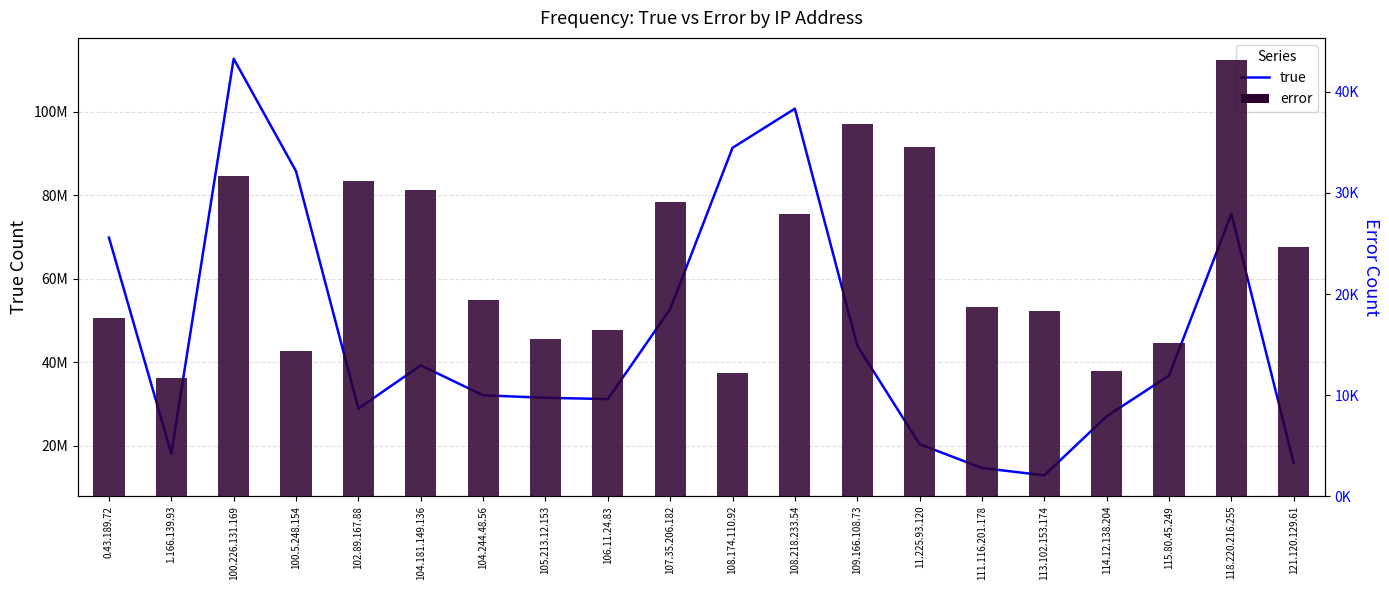

At how many categories does at least one series exceed 51735185?

7